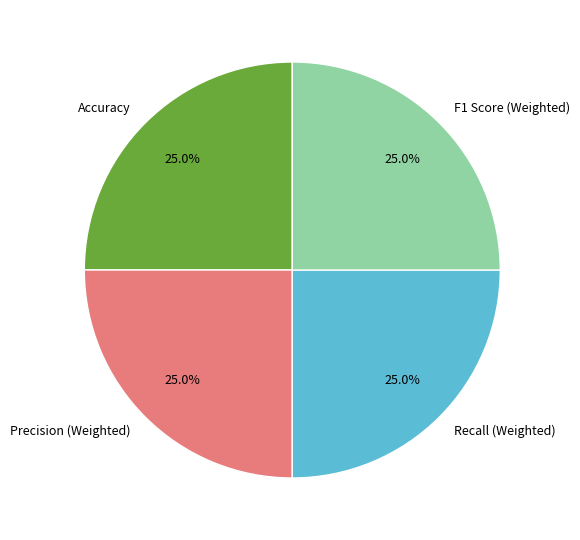

To the nearest percent, what is the combined percentage of F1 Score (Weighted) and Accuracy?

50%